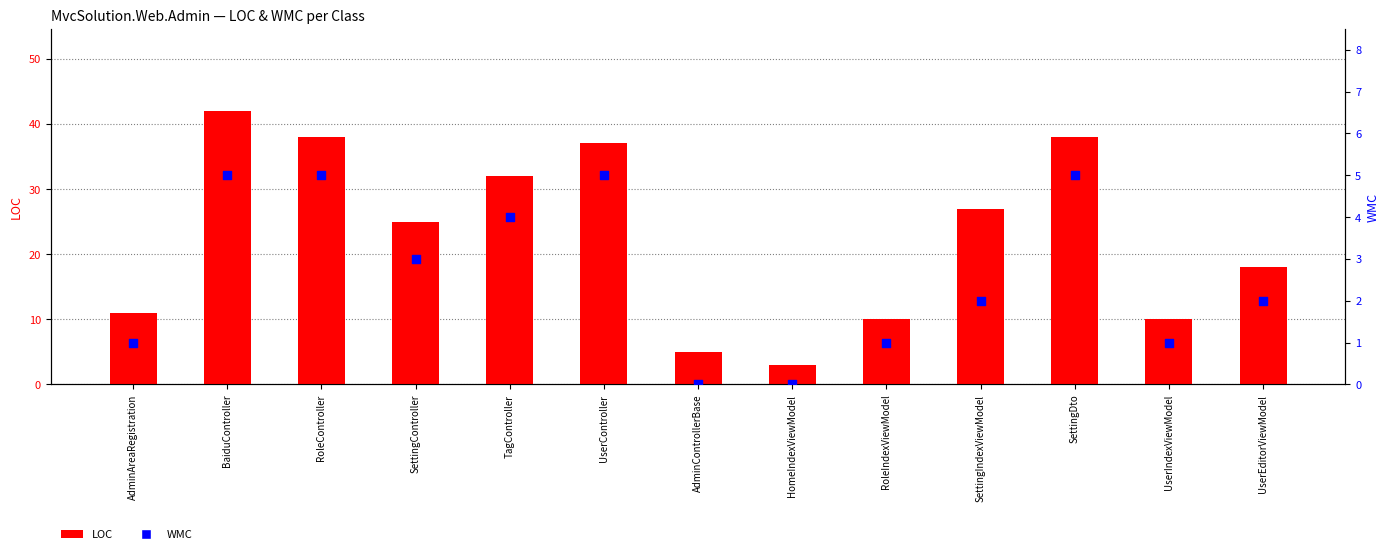

Which series reaches the maximum Y coordinate?

LOC